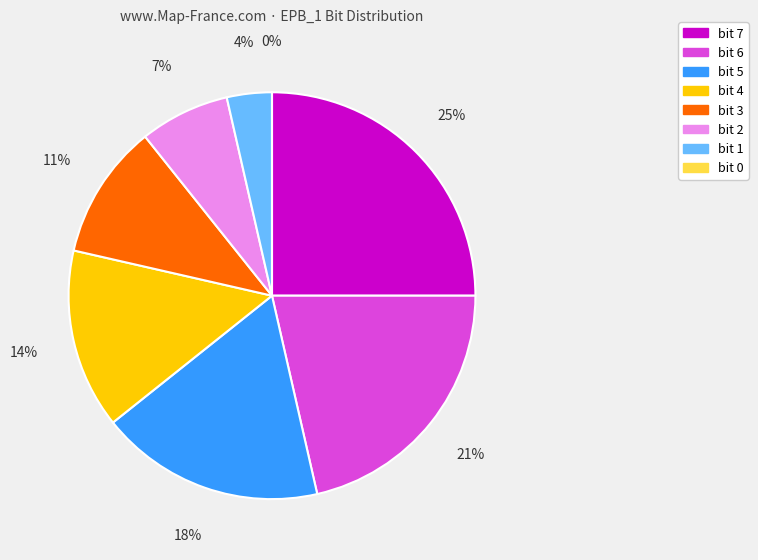

Is bit 0 the majority of the pie?

No